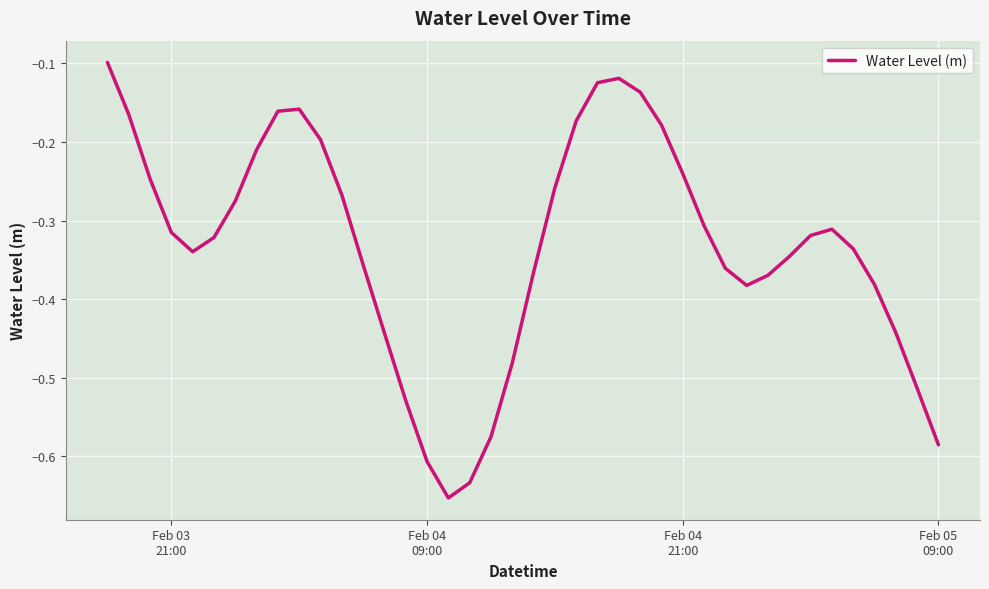

What is the difference between the maximum and minimum values?

0.6